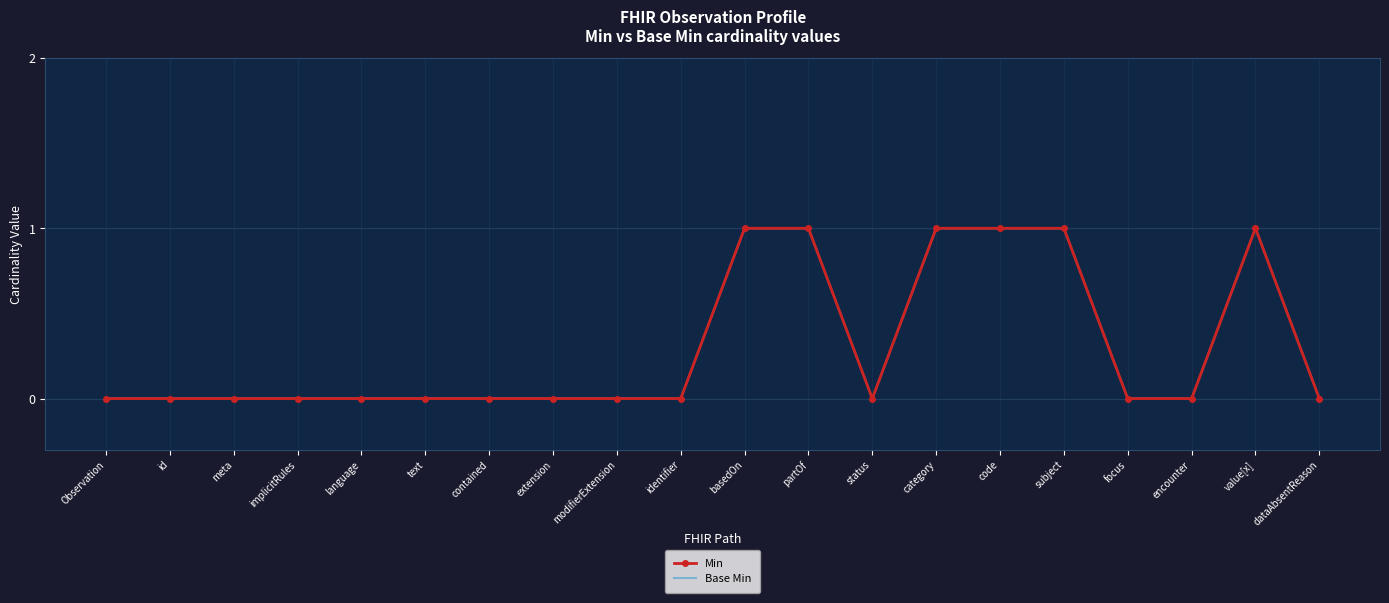

Which series has the largest total across all categories?

Min